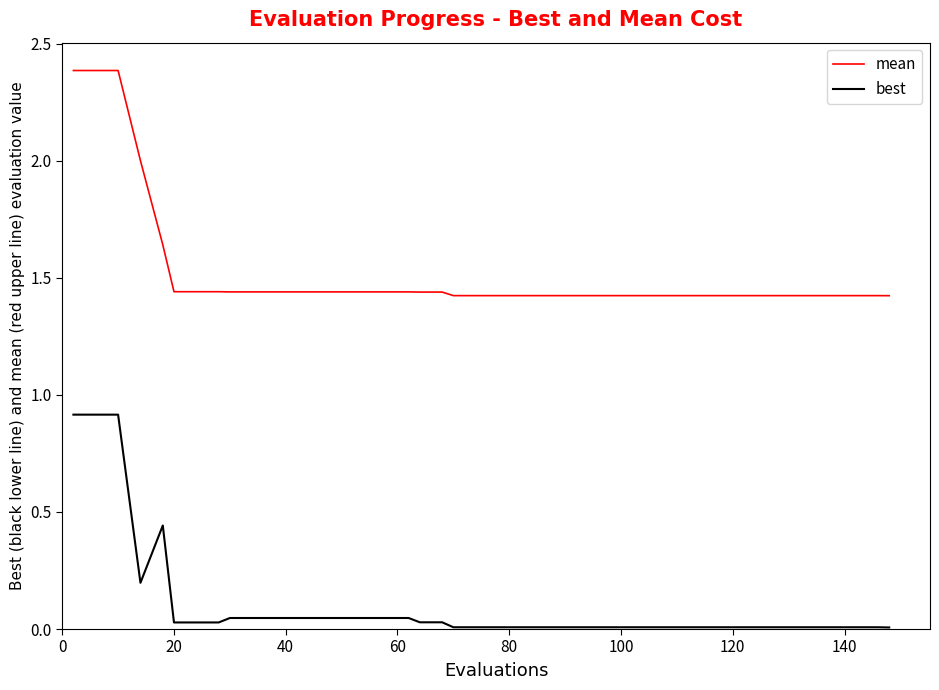

List the series in order of their peak value, lowest first.

best, mean